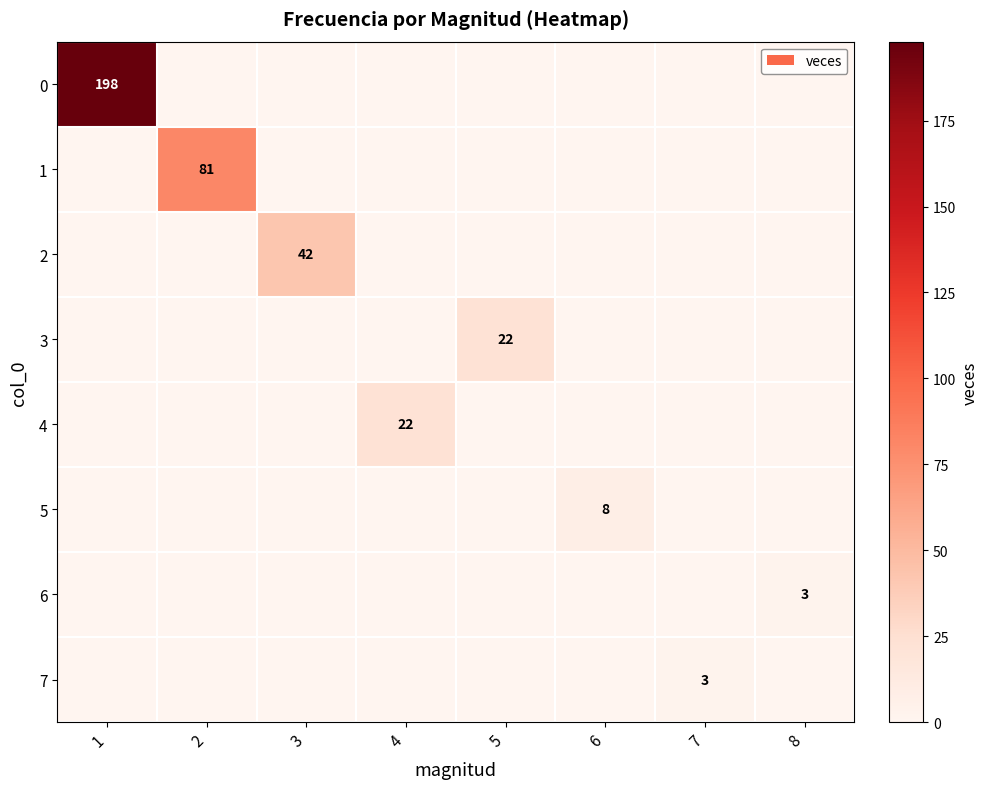

Is it true that 4 equals 22 at 4?

True